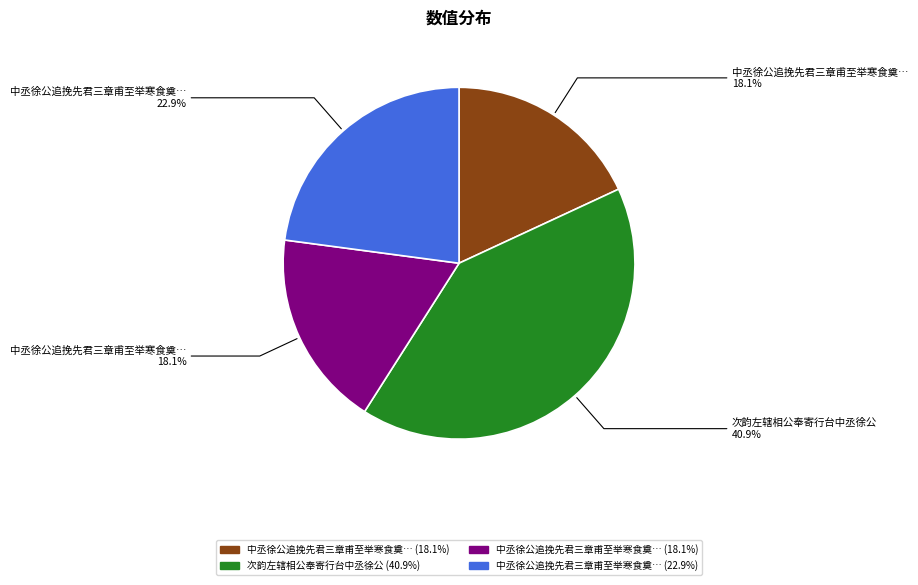

To the nearest percent, what is the difference between the largest and smallest slice percentages?

23%